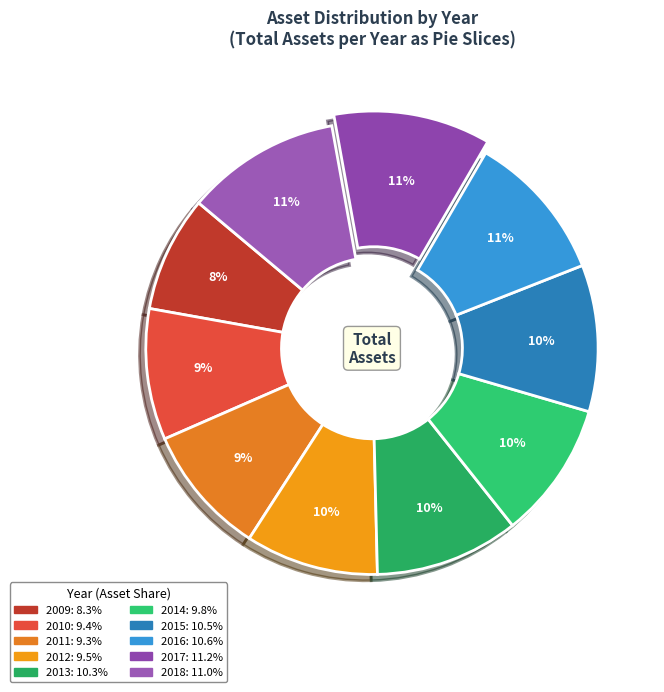

What is the change in value from 2014 to 2016?

+57338524